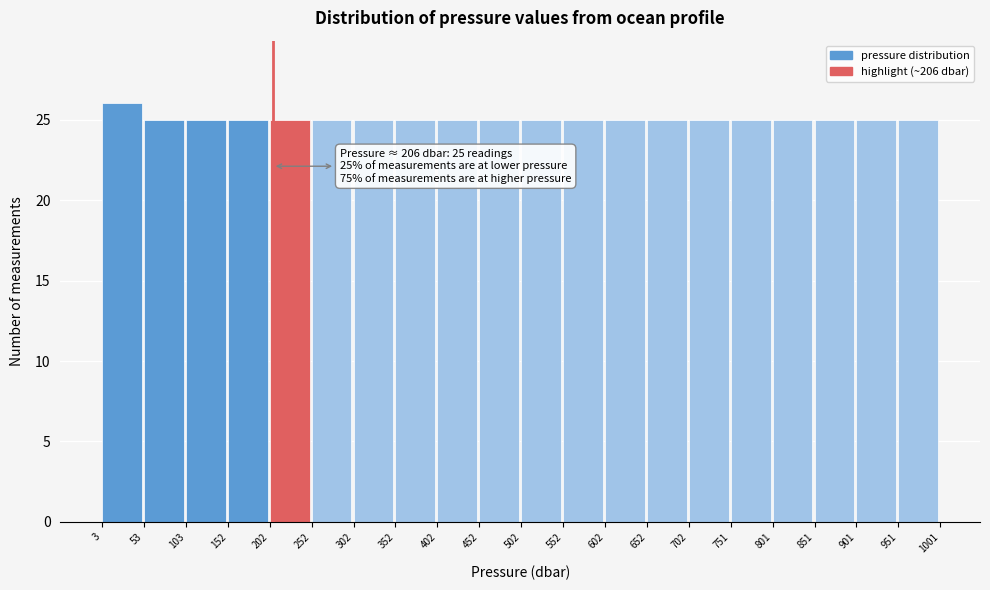

Which range on the x-axis has the tallest bar?

3 to 53